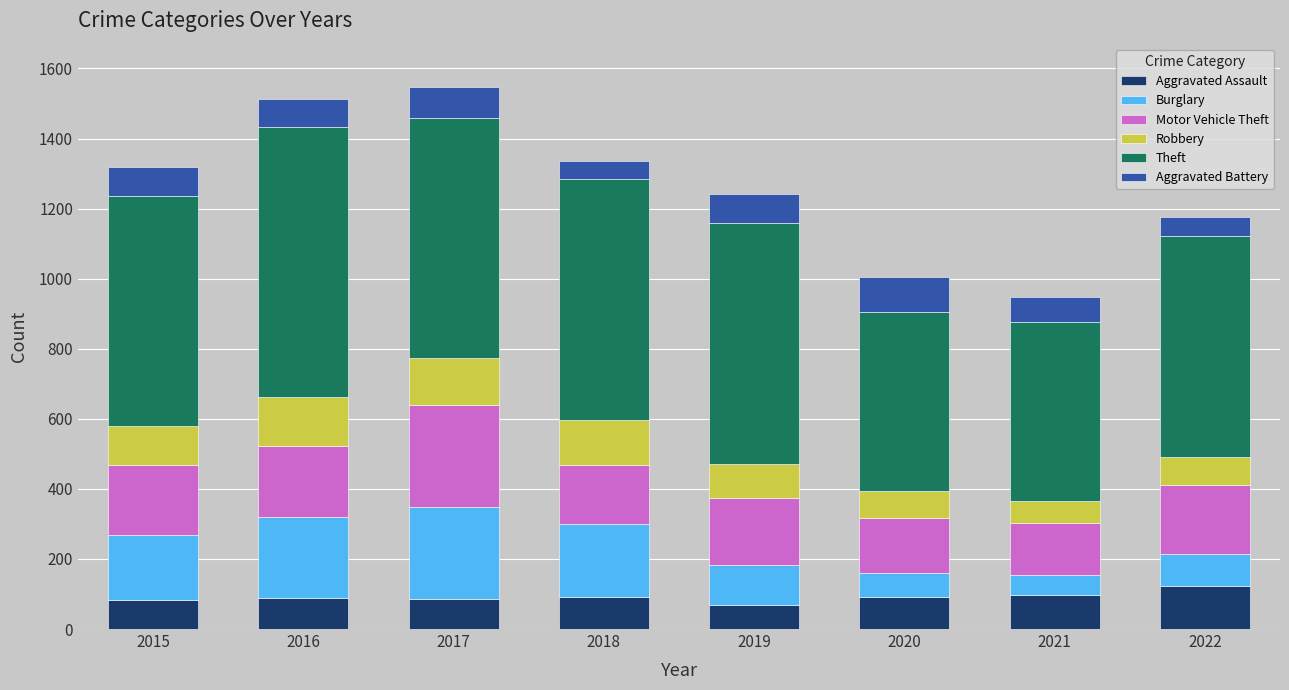

What is the average value of the Aggravated Assault series?

91